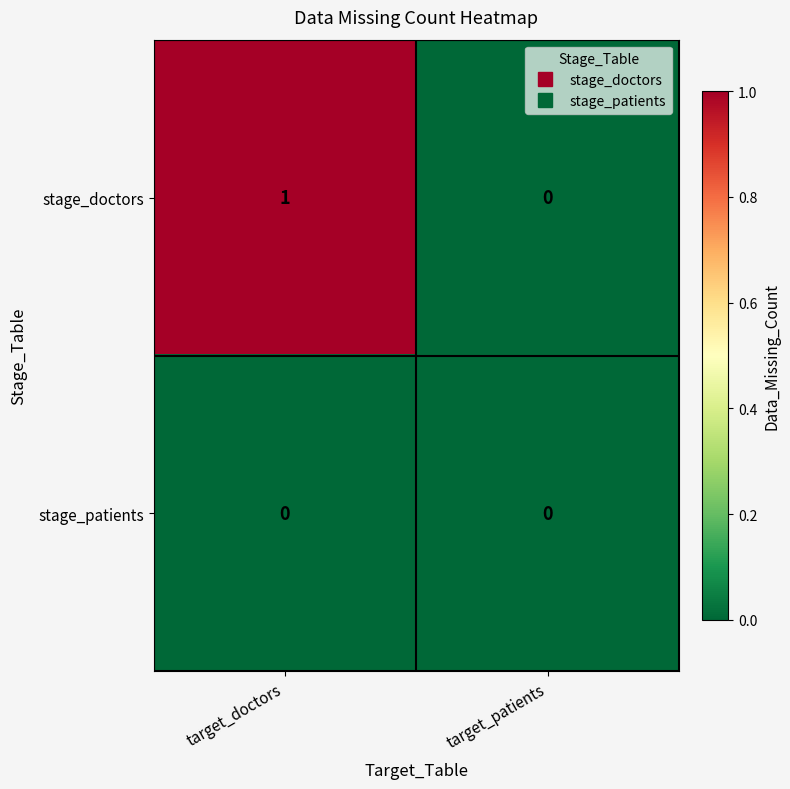

Which series changed the most between target_doctors and target_patients?

stage_doctors